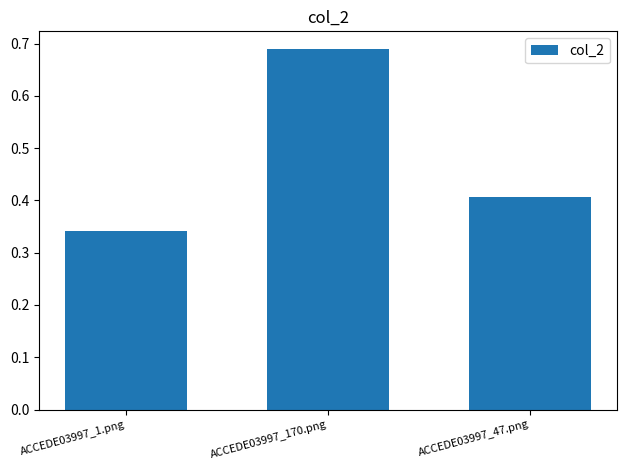

How many data points does each series have?

3